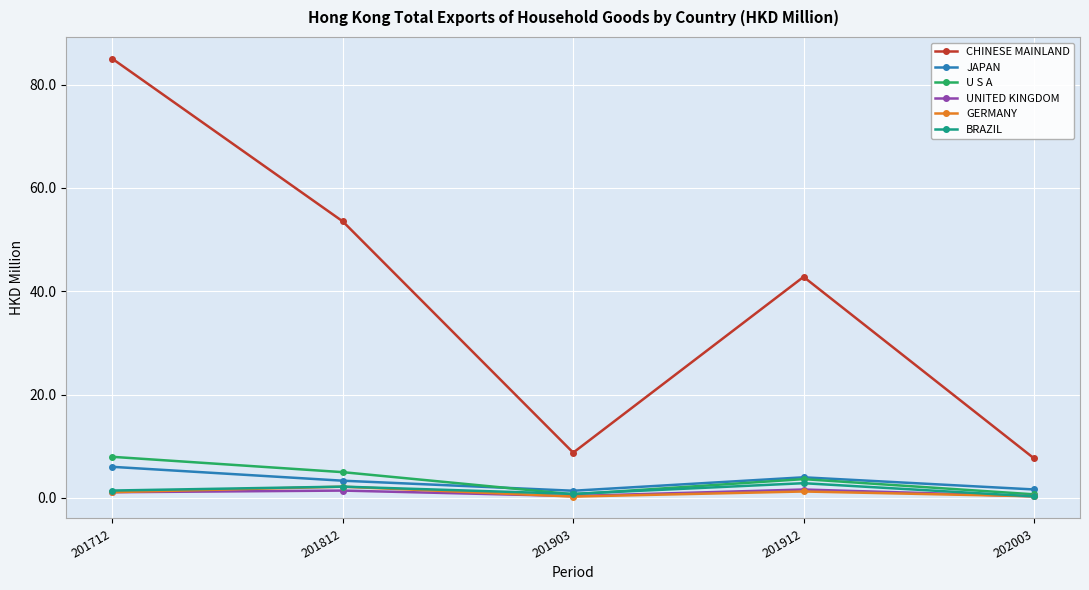

What is the difference between the second highest and minimum values in the BRAZIL series?

1.9